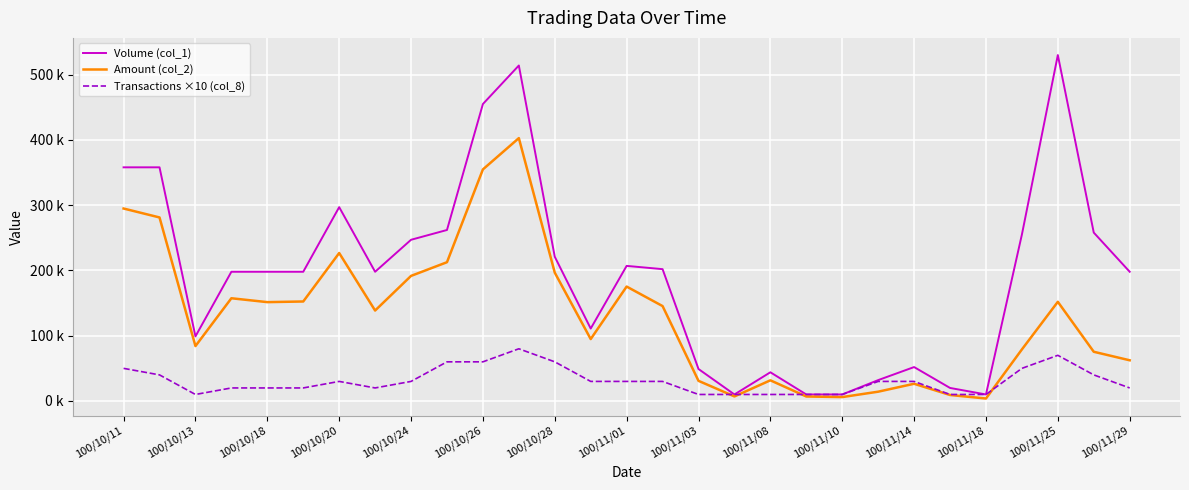

What are all the series names shown in the legend?

Volume (col_1), Amount (col_2), Transactions ×10 (col_8)